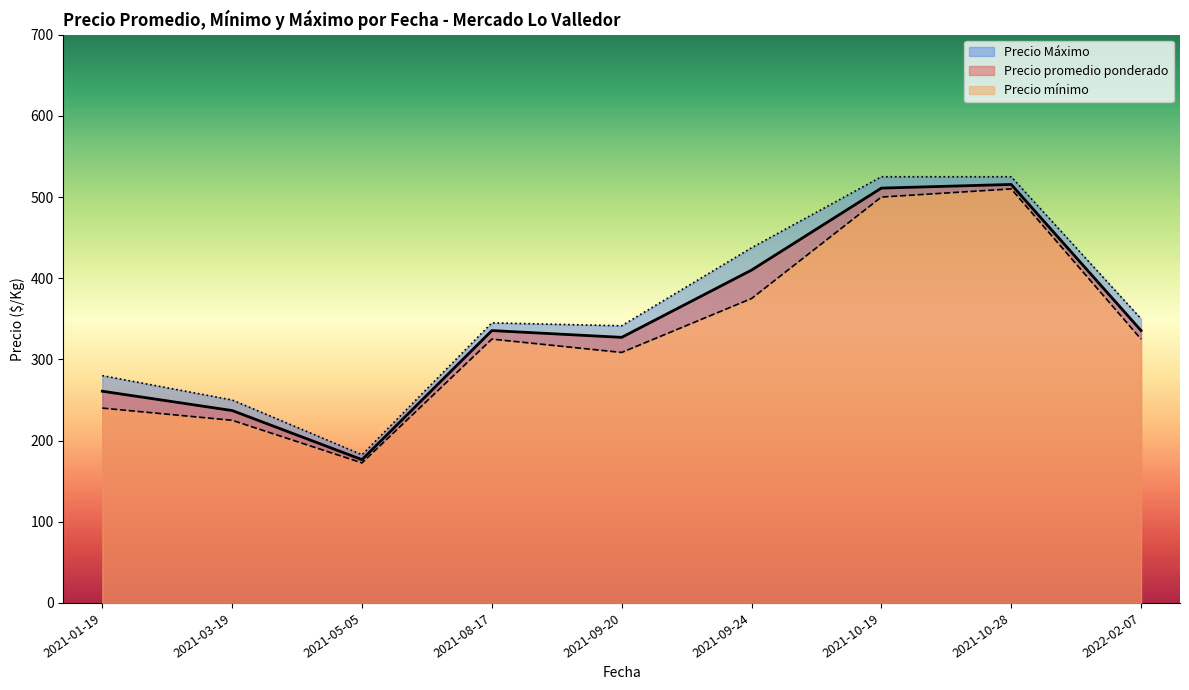

The Precio promedio ponderado series shows 585.9 at 2021-08-17. True or false?

False